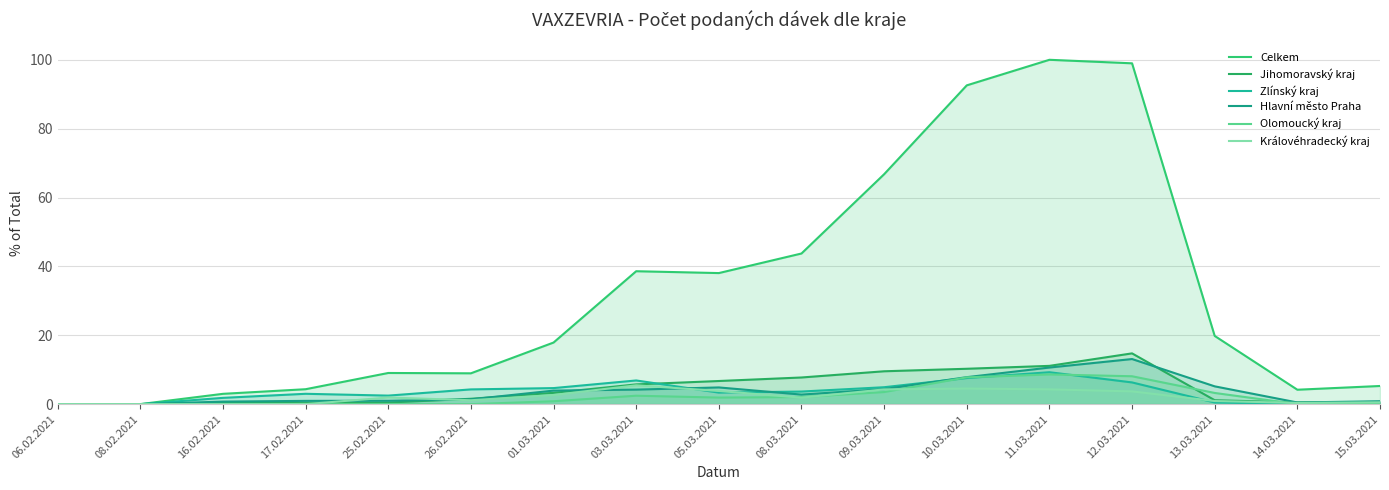

What value does the Olomoucký kraj series have at 13.03.2021?

3.2